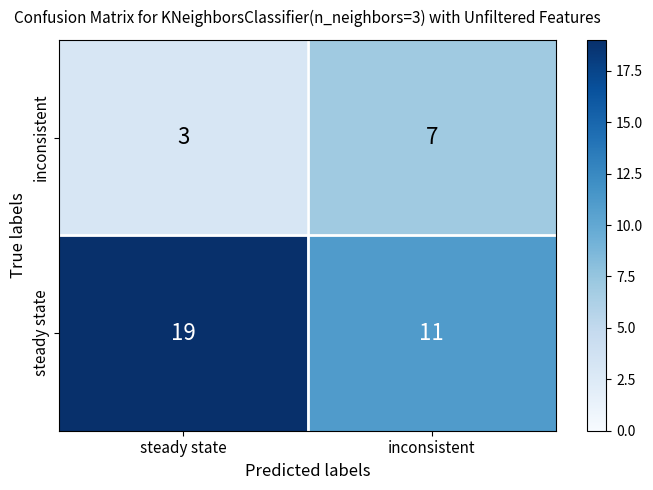

Is it true that steady state equals 2 at inconsistent?

False